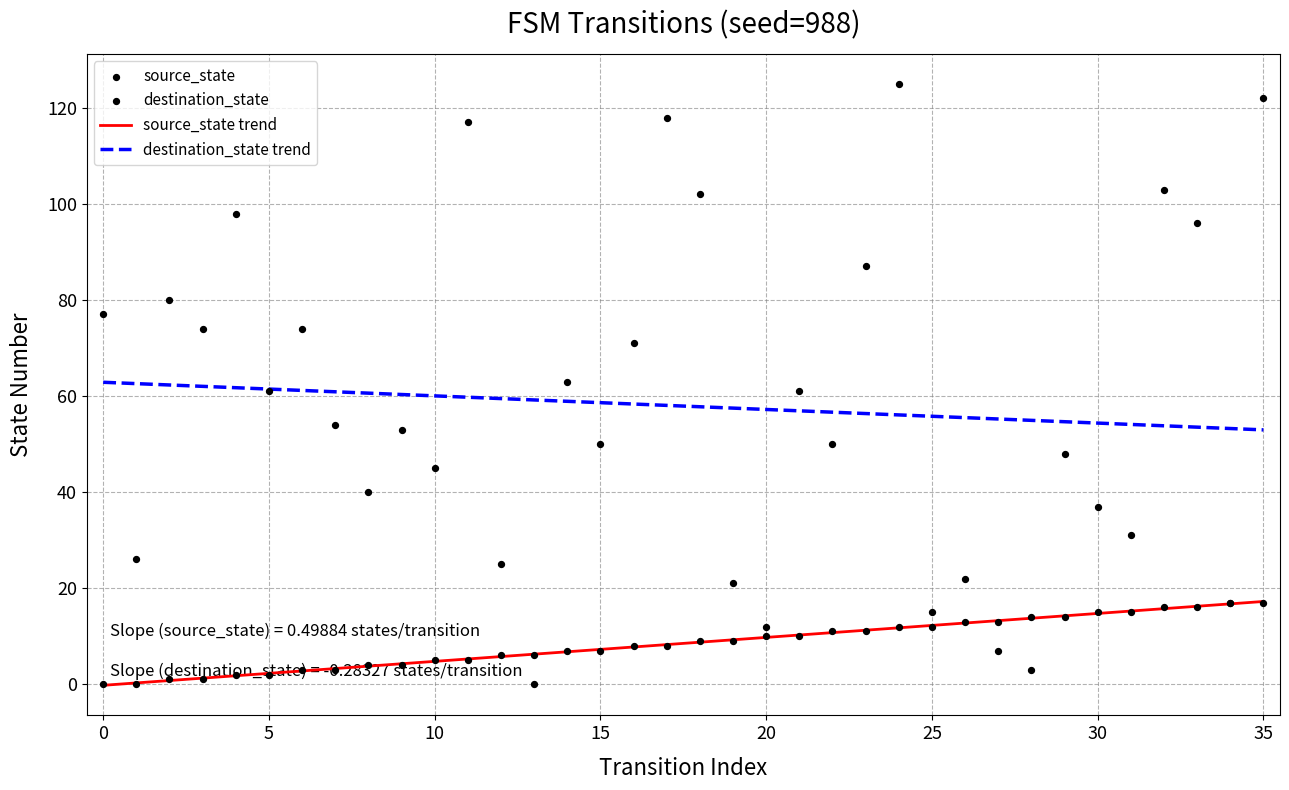

Is the value of destination_state at 27 greater than the value of source_state at 18?

No